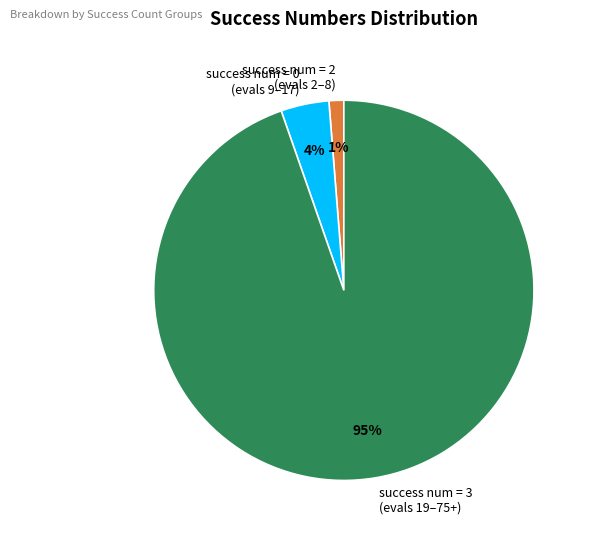

Is there a majority slice in this chart?

Yes